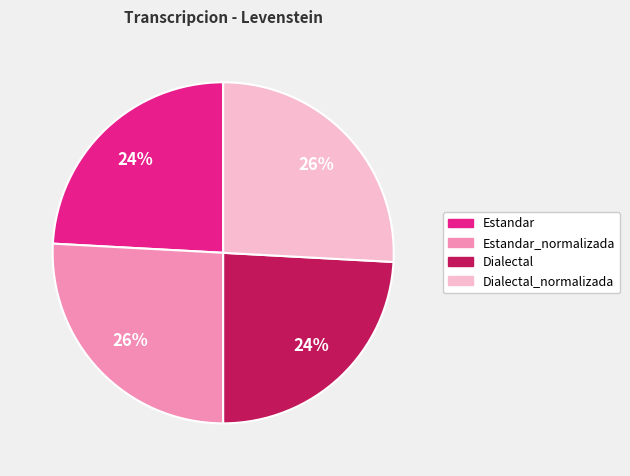

To the nearest percent, what is the difference between the largest and smallest slice percentages?

2%